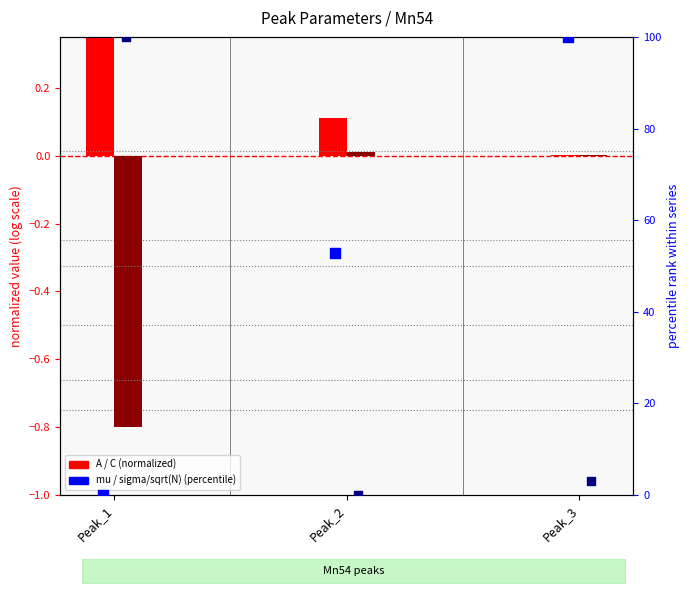

Which series has the widest spread of Y values?

mu